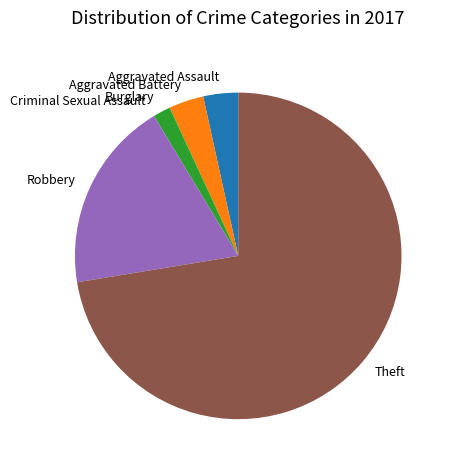

Is the sum of Burglary and Robbery greater than half?

No